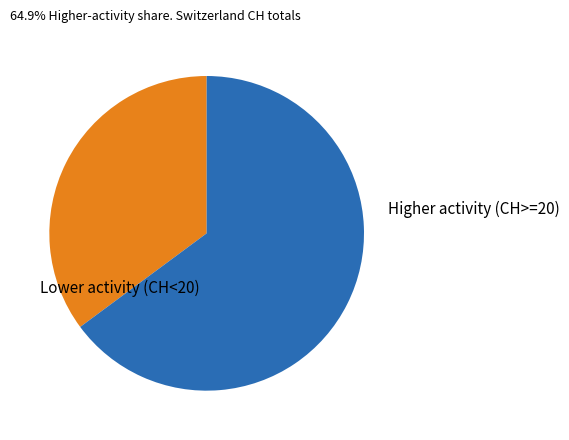

Count the number of slices in the pie.

2